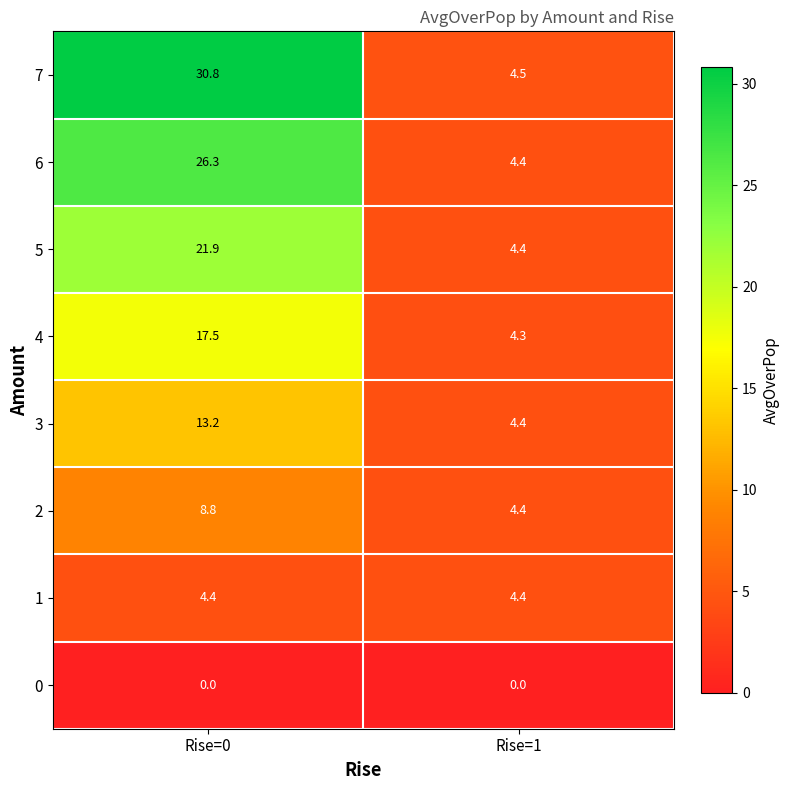

Read the 2 value at Rise=0.

8.8